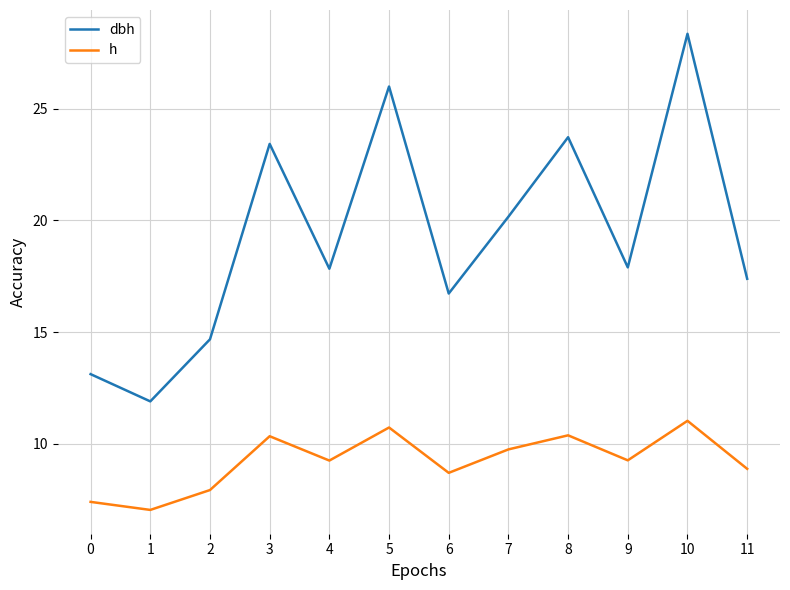

How many lines are shown in the chart?

2